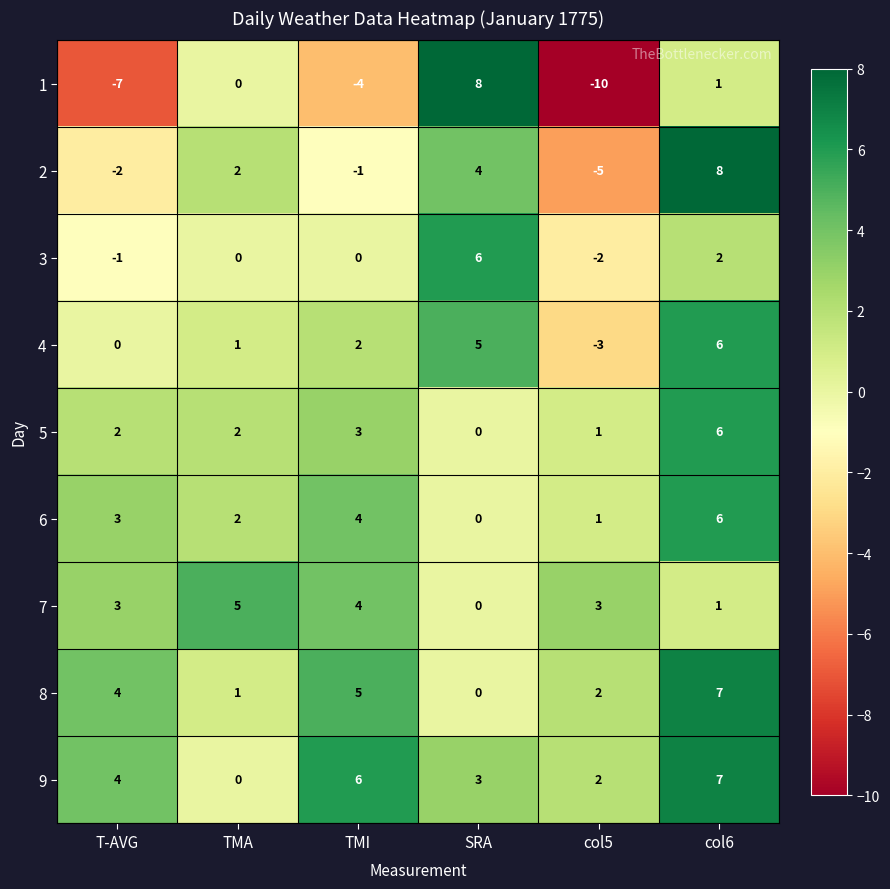

How many 5 values are between 1 and 3?

4